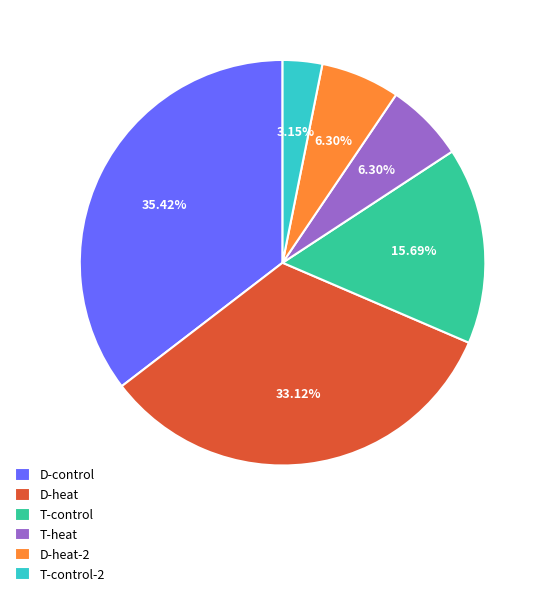

Which category has the biggest portion of the pie?

D-control